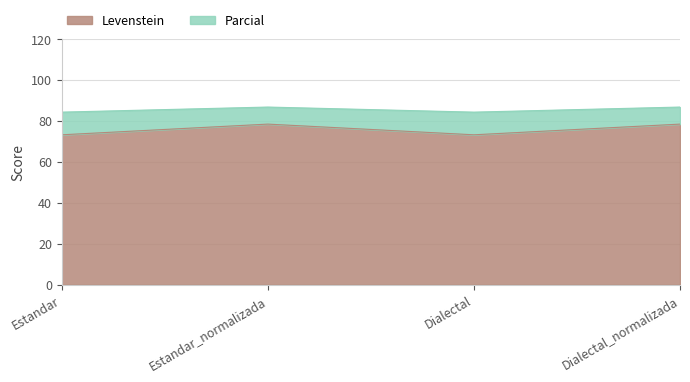

List the labels in order of Levenstein value, largest first.

Estandar_normalizada, Dialectal_normalizada, Estandar, Dialectal